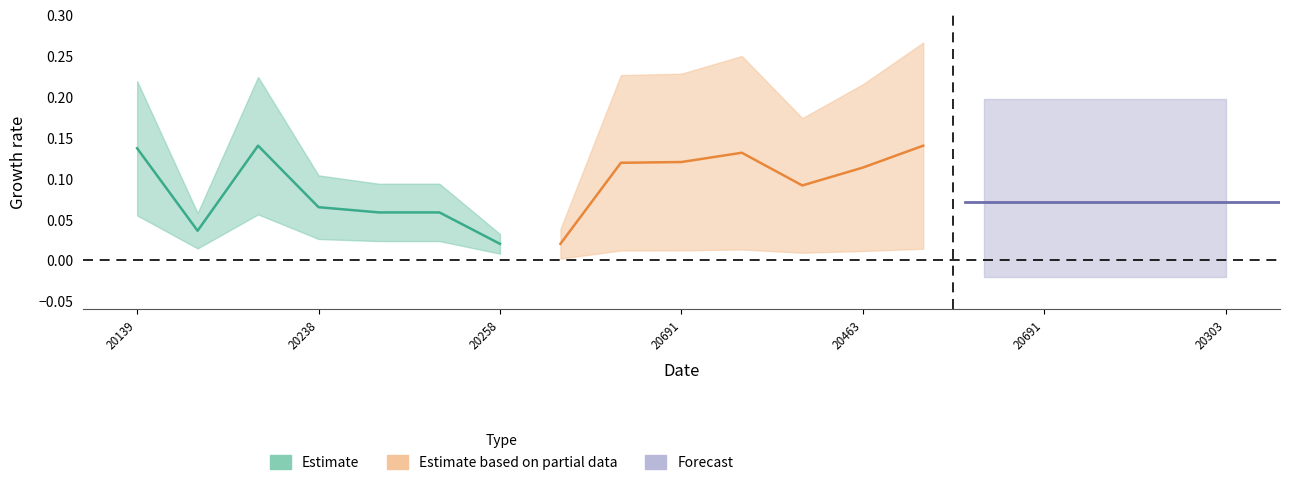

Between which two adjacent categories do Estimate and Estimate based on partial data first intersect?

20139 and 20238